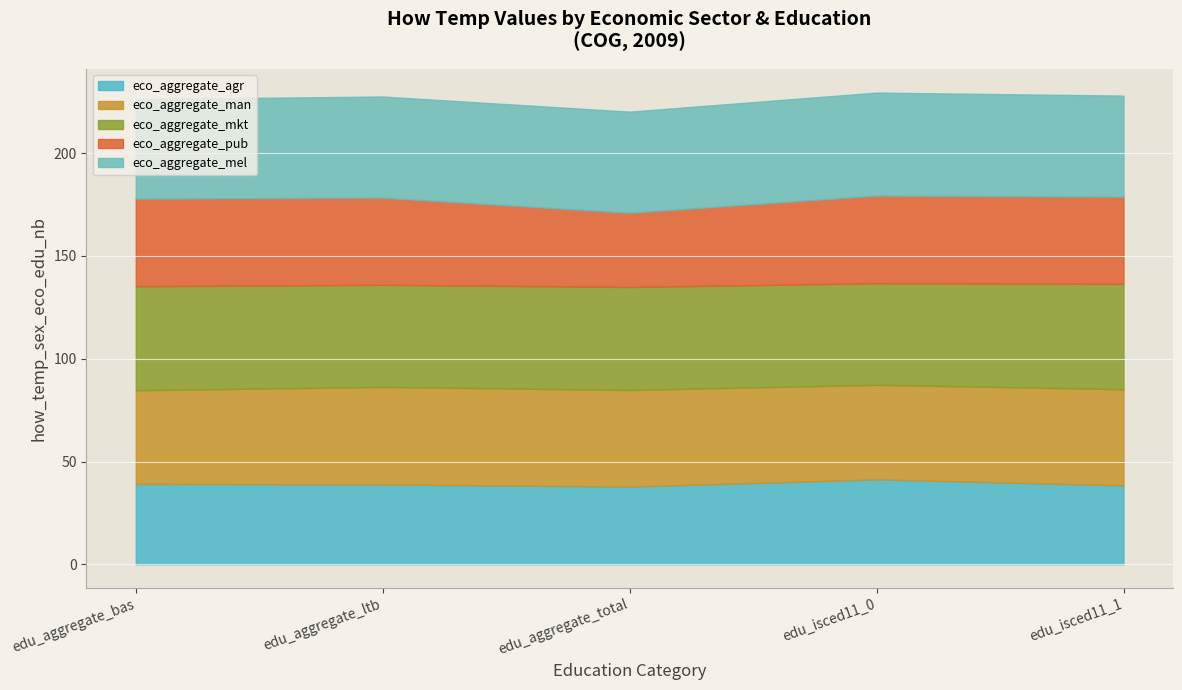

What is the total value across all series at edu_aggregate_total?

220.2